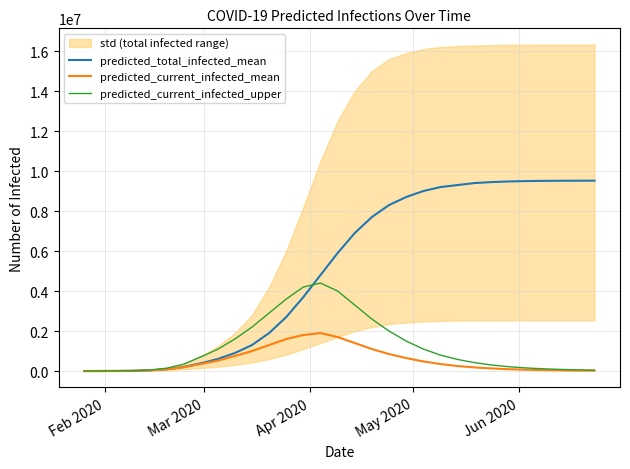

Reading left to right, transcribe all the data shown in this chart.

predicted_total_infected_mean: 279	3519	10863	31971	85693	199357	425047	603754	900000	1300000	1900000	2700000	3700000	4800000	5900000	6900000	7700000	8300000	8700000	9000000	9200000	9300000	9400000	9450000	9480000	9500000	9510000	9515000	9518000	9520000
predicted_current_infected_mean: 279	3519	10863	30576	82174	188494	385719	518062	750000	1000000	1300000	1600000	1800000	1900000	1700000	1400000	1100000	850000	650000	480000	350000	250000	180000	130000	90000	65000	47000	34000	25000	18000
predicted_current_infected_upper: 398	5135	16875	50730	141175	339072	775109	1090023	1600000	2200000	2900000	3600000	4200000	4400000	4000000	3300000	2600000	2000000	1500000	1100000	800000	580000	420000	300000	215000	155000	112000	81000	58000	42000